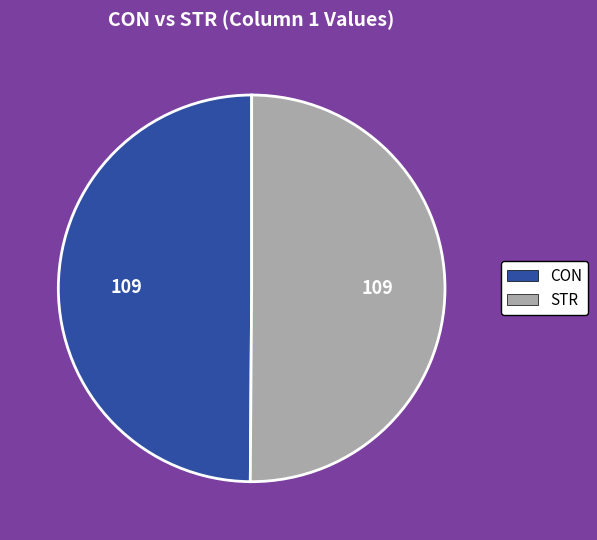

Do STR and CON together represent more than half of the pie?

Yes